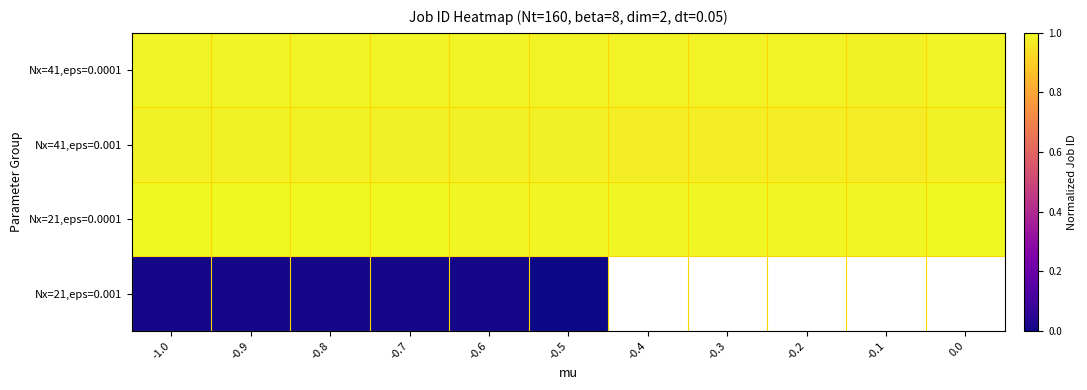

Is it true that Nx=21,eps=0.0001 equals 1.0 at -0.3?

True